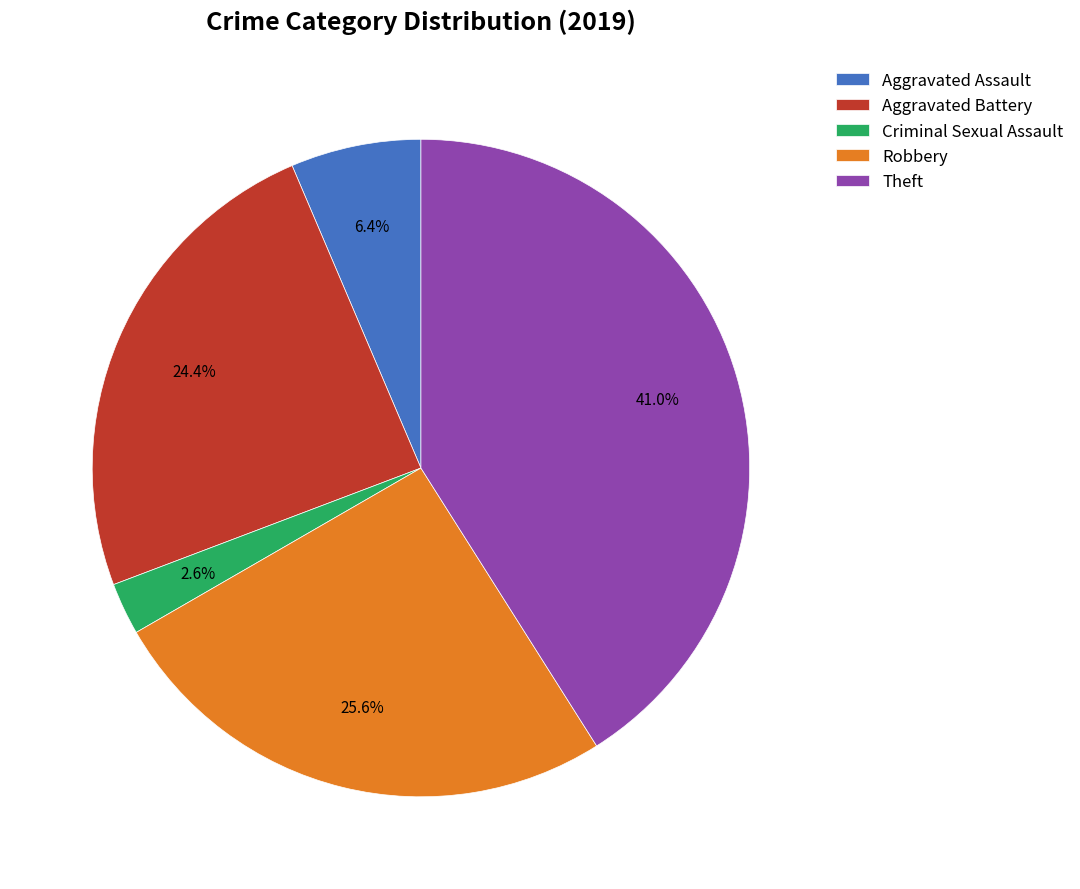

What is the largest slice in the pie chart?

Theft